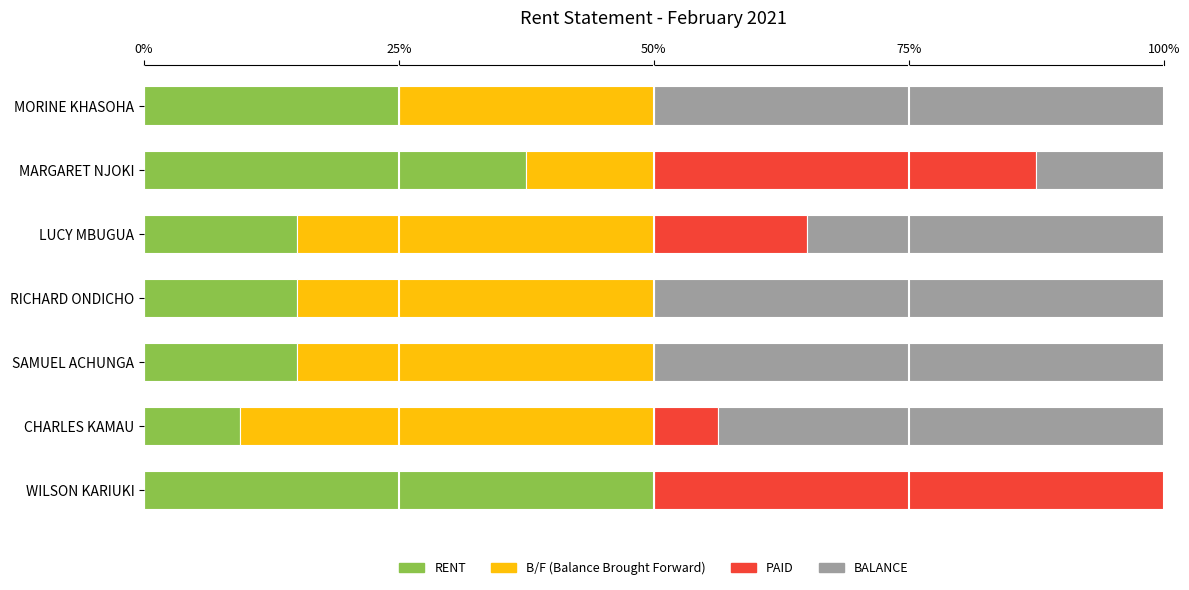

What is the total value across all series at SAMUEL ACHUNGA?

100.0